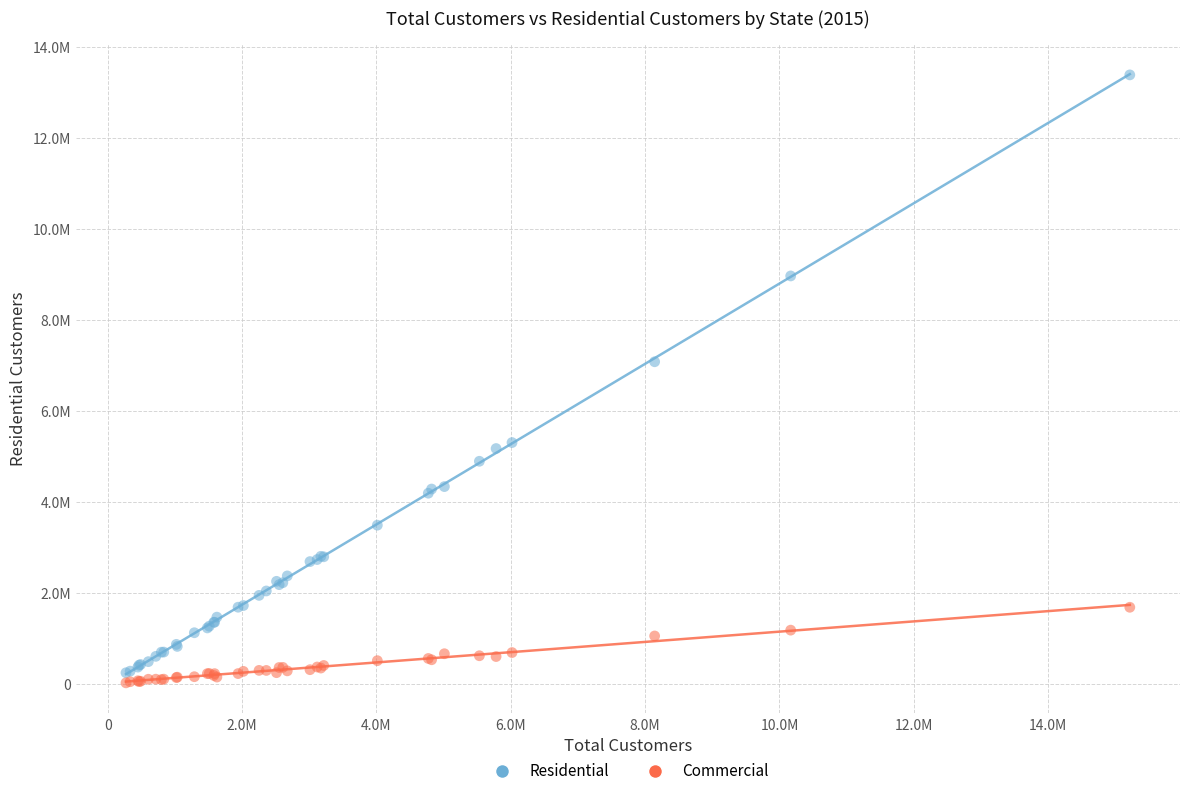

Which series reaches the minimum Y coordinate?

Commercial